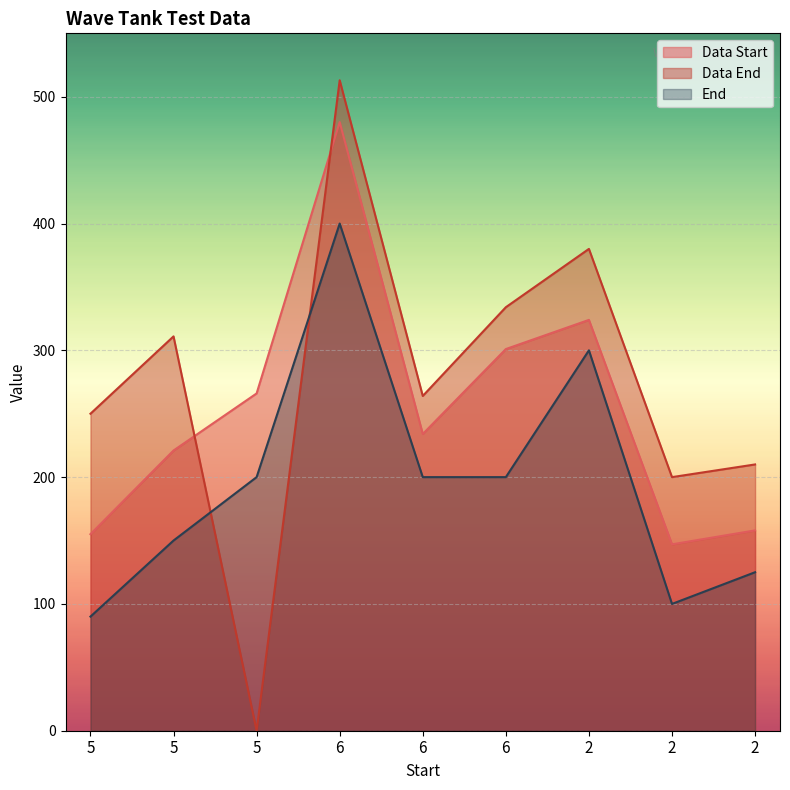

How many times do Data End and Data Start cross each other?

2